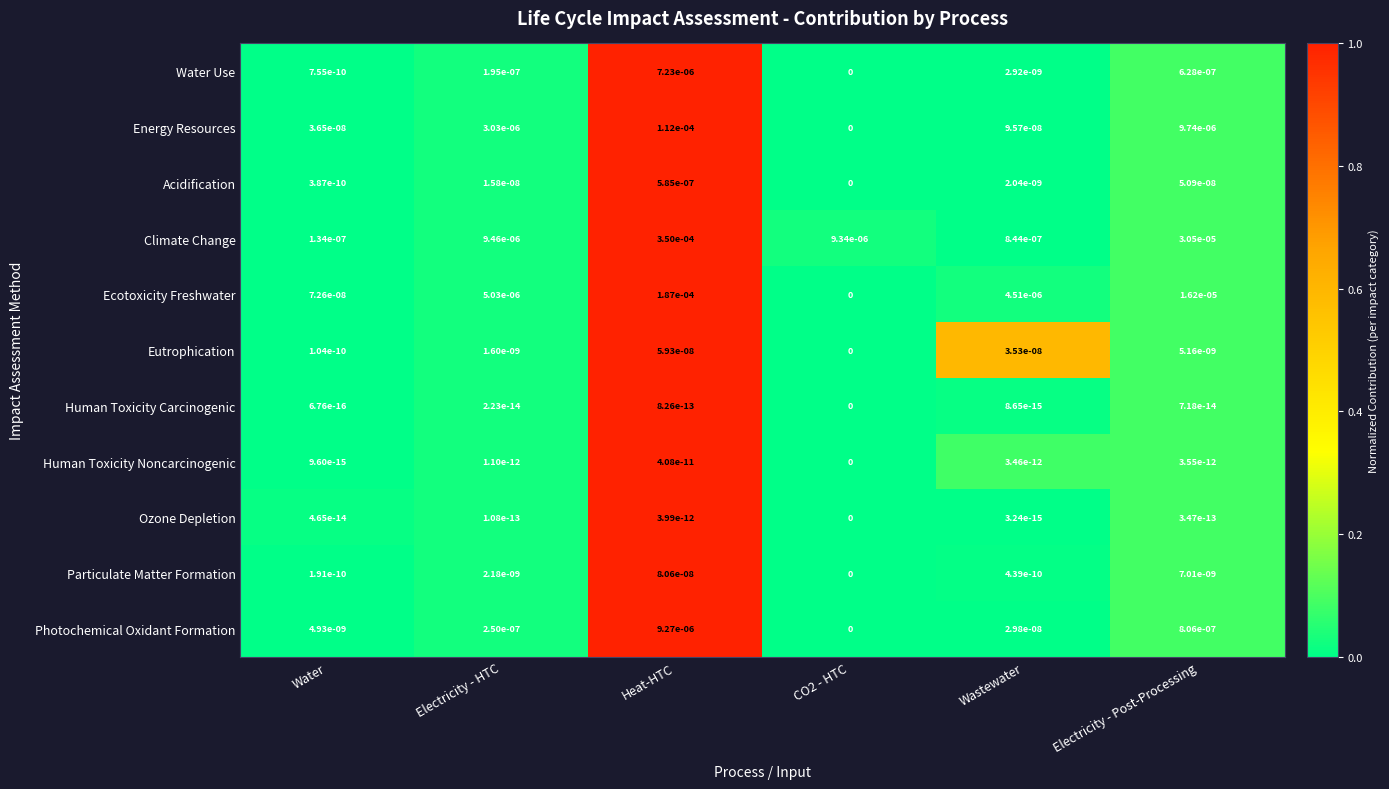

Which label corresponds to the largest value in the chart?

Heat-HTC